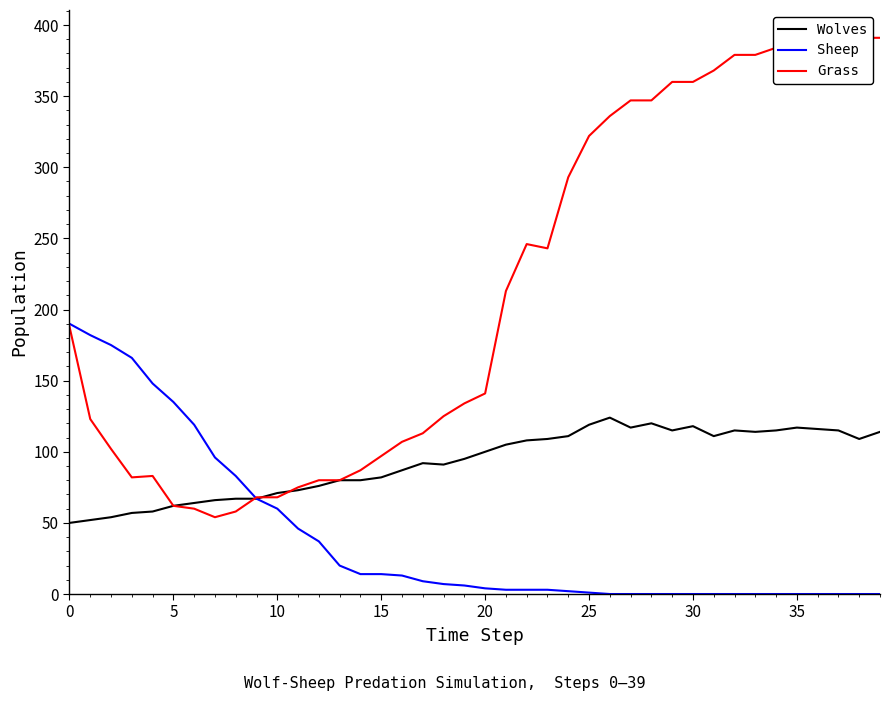

What is the average value of the Wolves series?

92